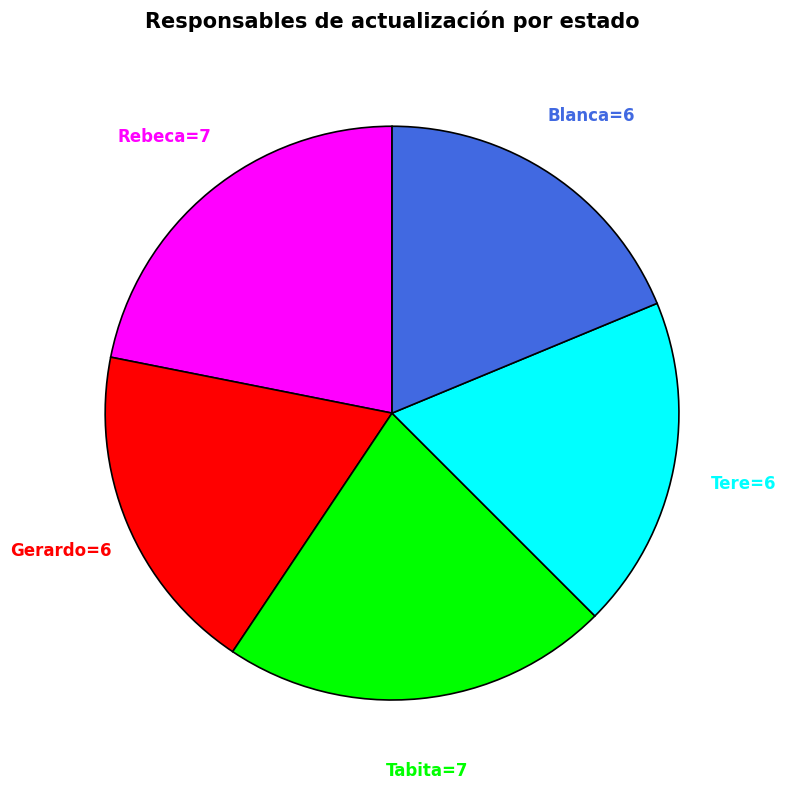

Is there a majority slice in this chart?

No